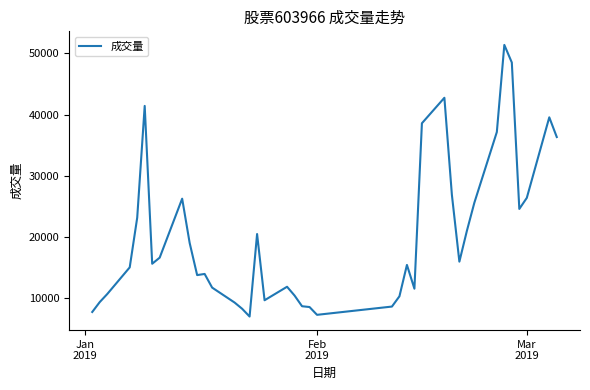

What is the maximum value shown in the chart?

51399